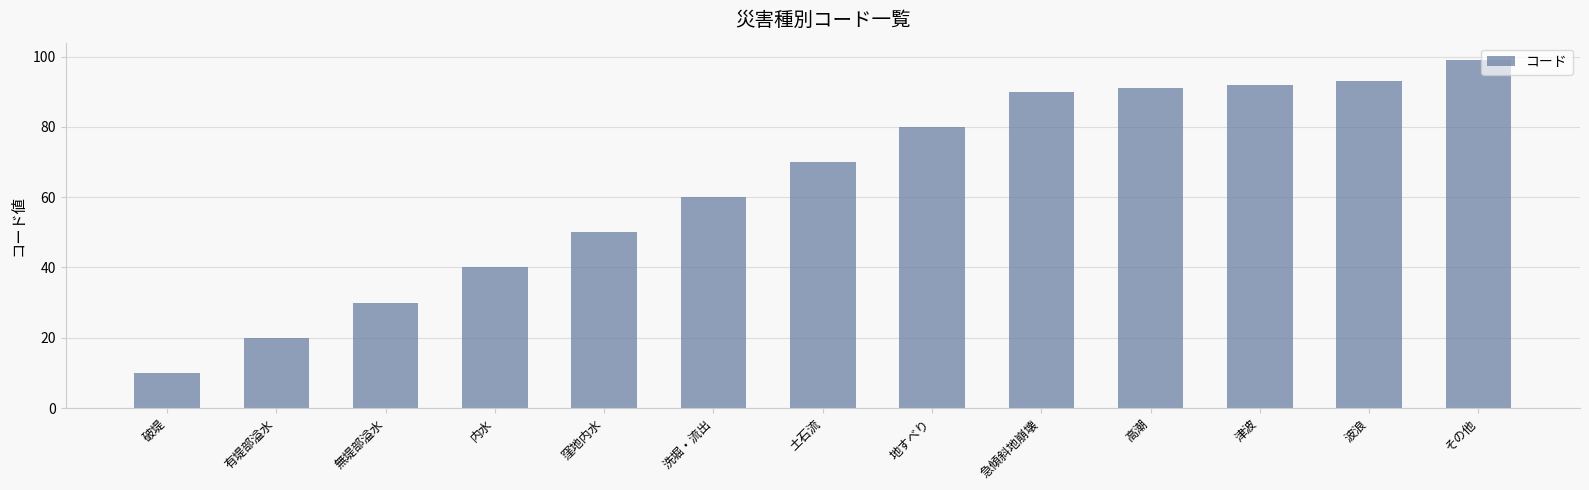

Rank the categories by value from lowest to highest.

破堤, 有堤部溢水, 無堤部溢水, 内水, 窪地内水, 洗堀・流出, 土石流, 地すべり, 急傾斜地崩壊, 高潮, 津波, 波浪, その他